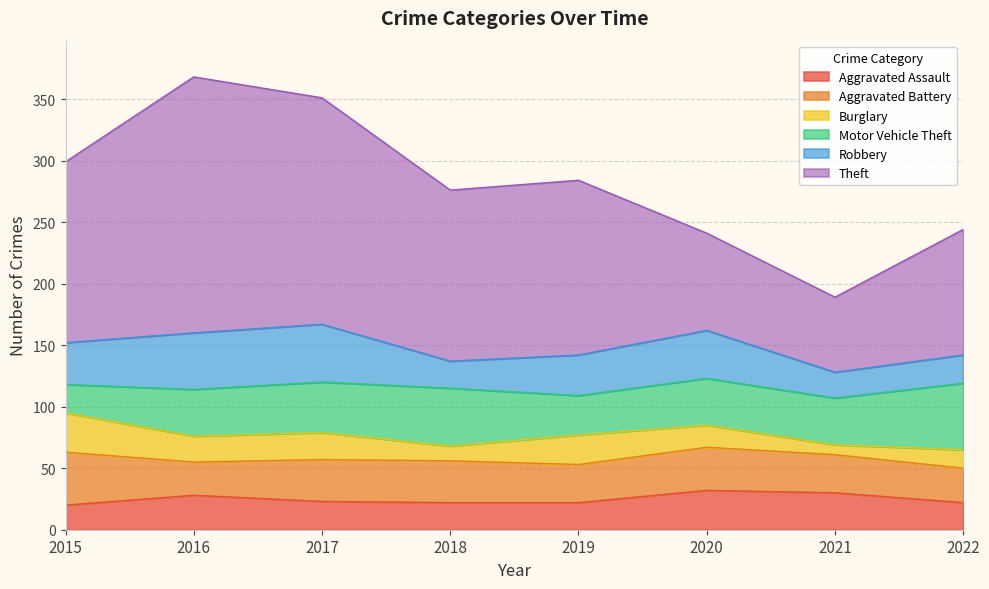

True or false: Burglary and Theft intersect in this chart.

False